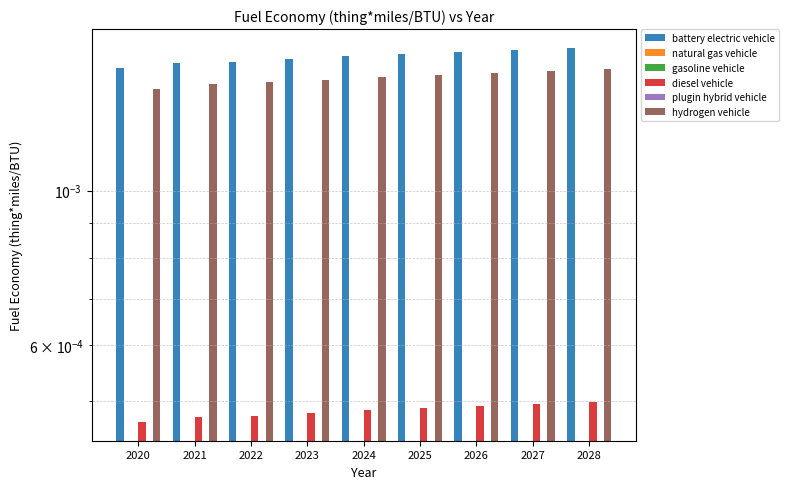

Which series has the largest total across all categories?

battery electric vehicle